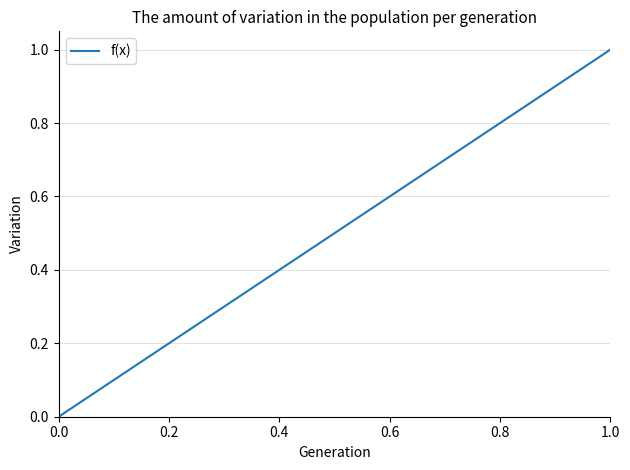

What is the difference between the maximum and minimum values?

1.0